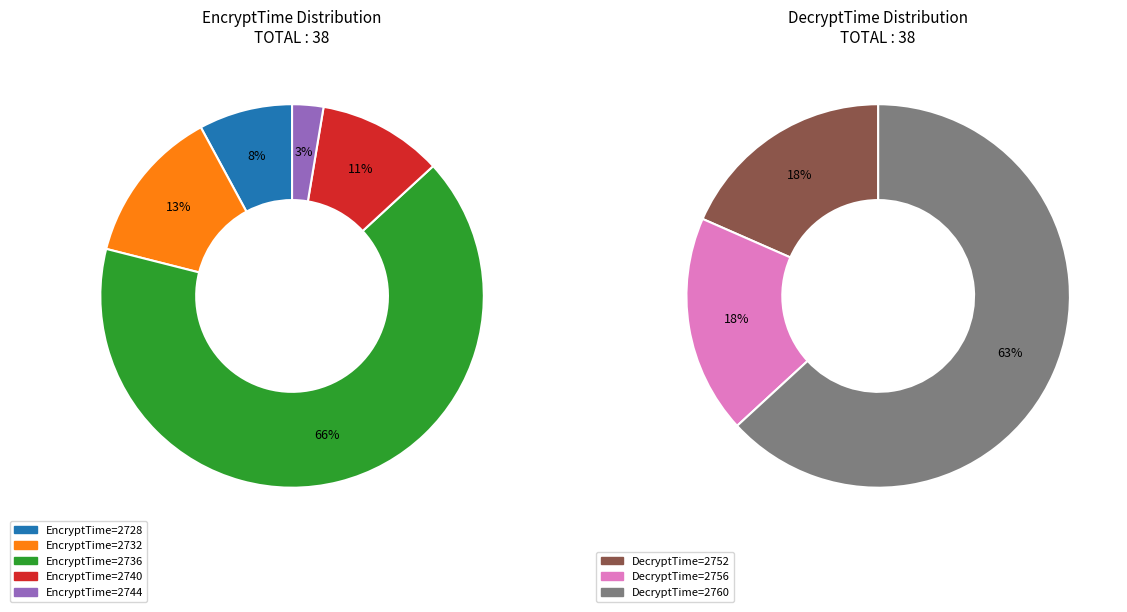

What is the change in value from EncryptTime_2732 to EncryptTime_2744_2?

-4